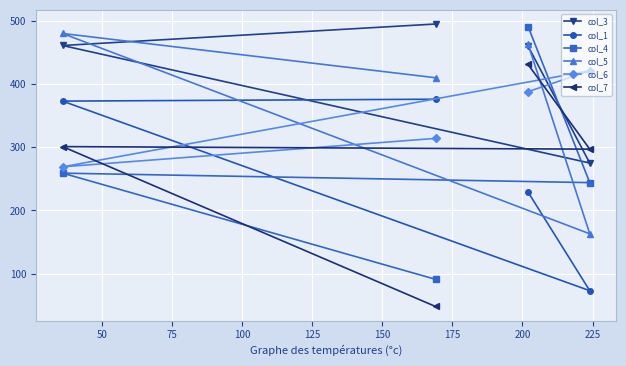

What is the maximum value for col_6?

421